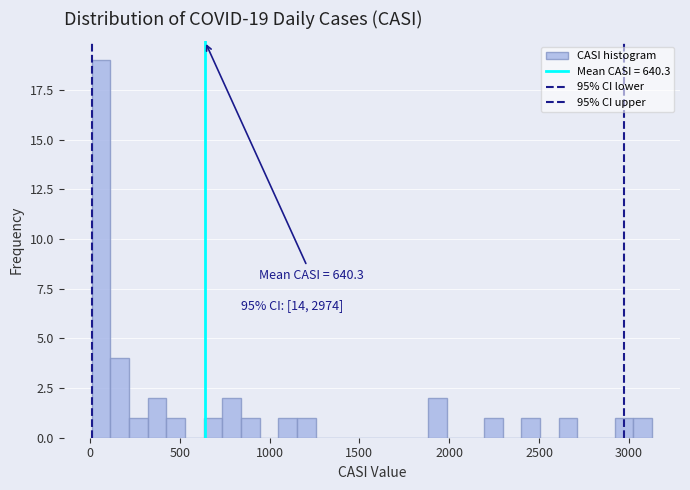

Around what value on the x-axis is the tallest bar? Give the approximate position of its centre, as read against the axis.

50